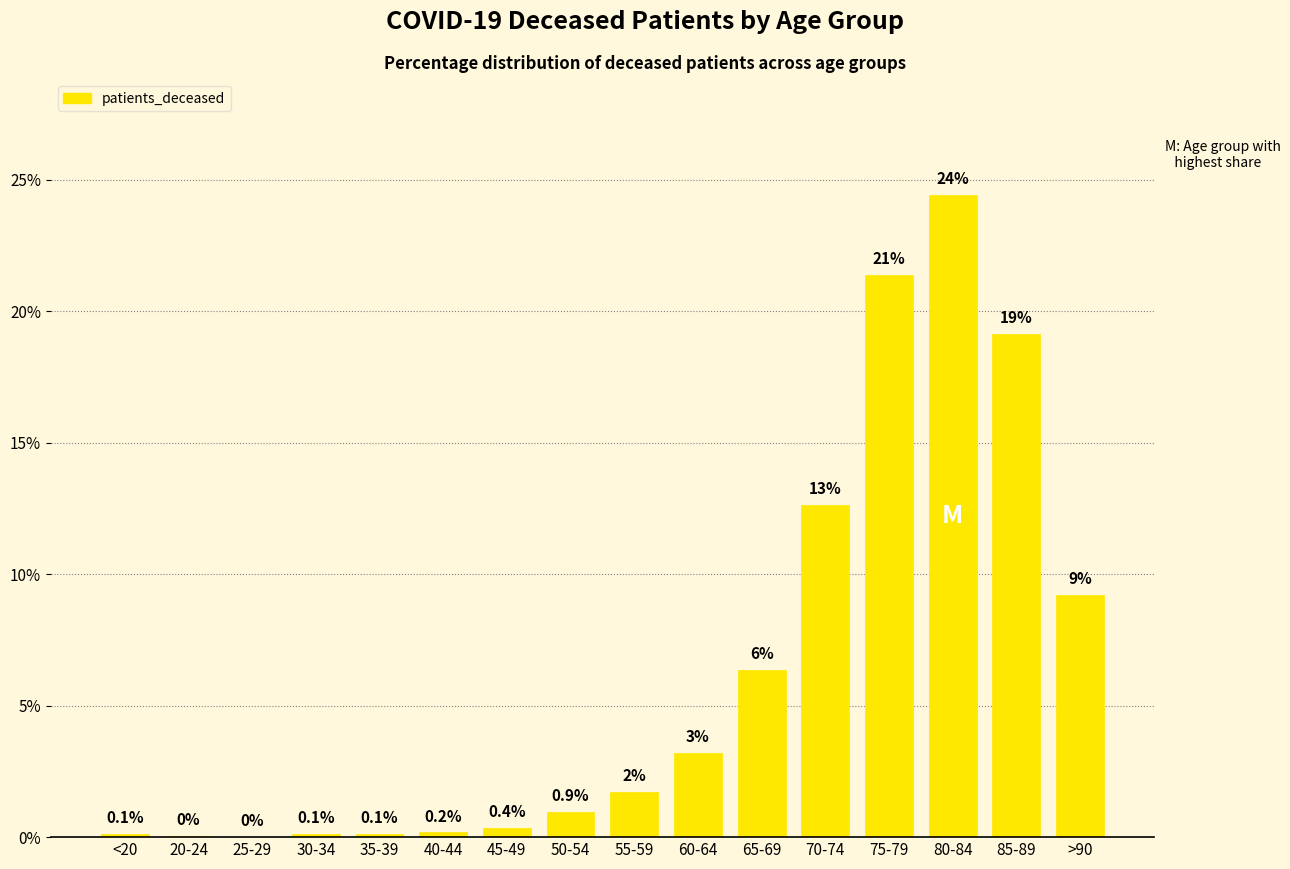

At which category does the chart reach its peak across all series?

80-84